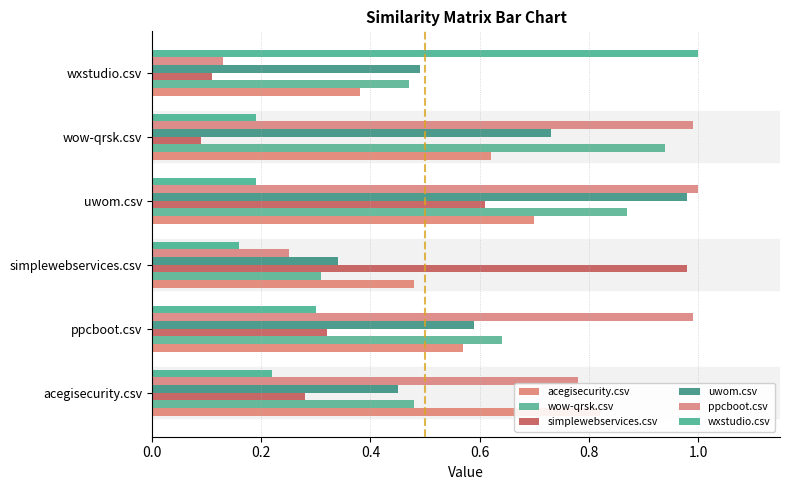

Between simplewebservices.csv and wxstudio.csv, which series saw the biggest shift?

simplewebservices.csv